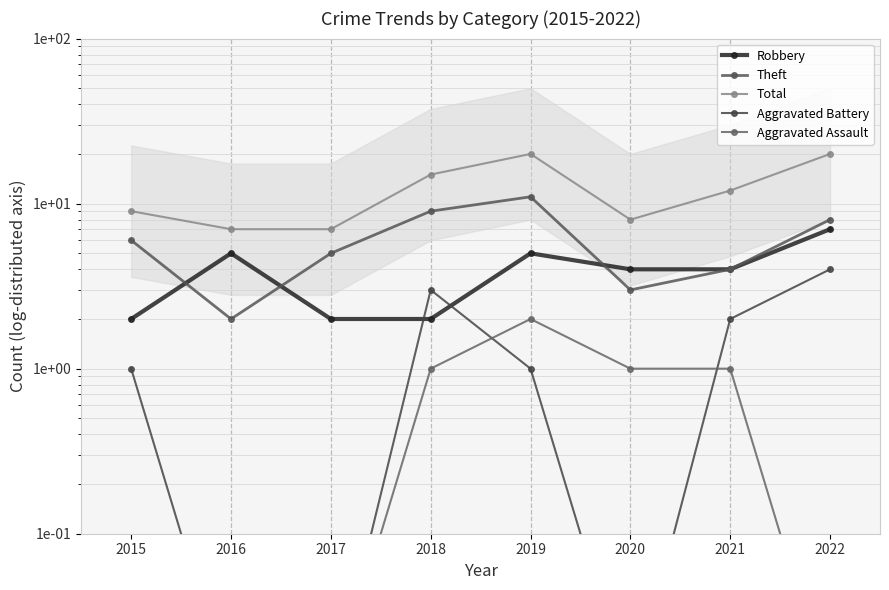

How many interior local peaks does the Robbery series have?

2